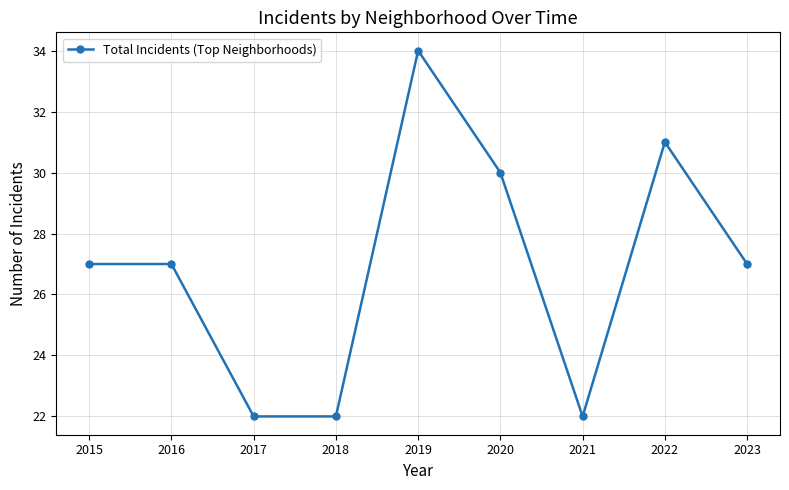

What is the ratio of the value at 2017 to the value at 2023?

0.8